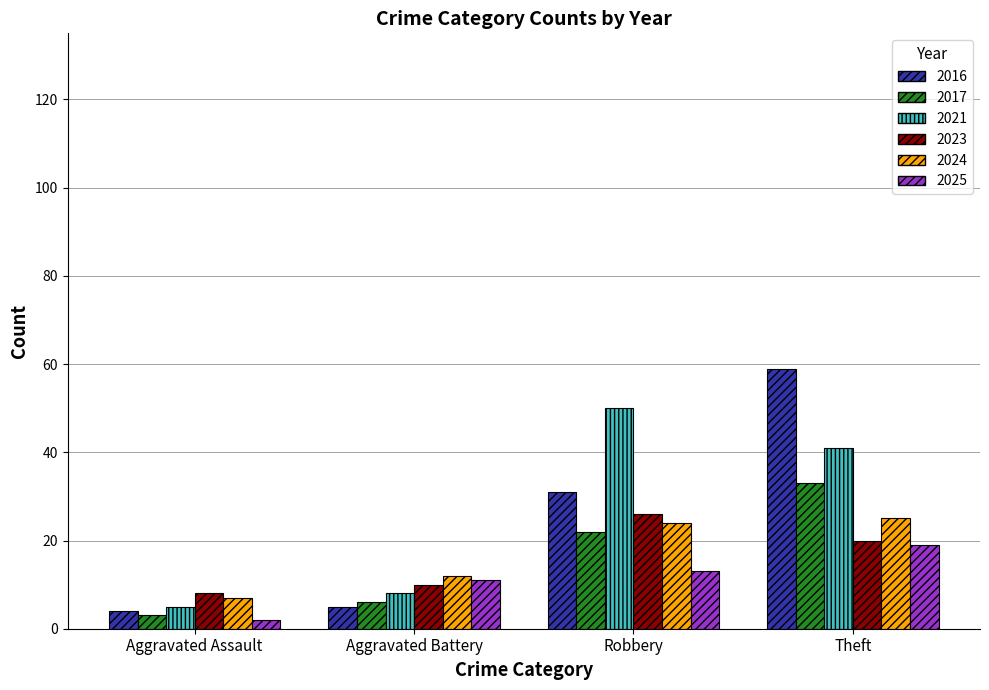

Which category has the highest value in the 2016 series?

Theft